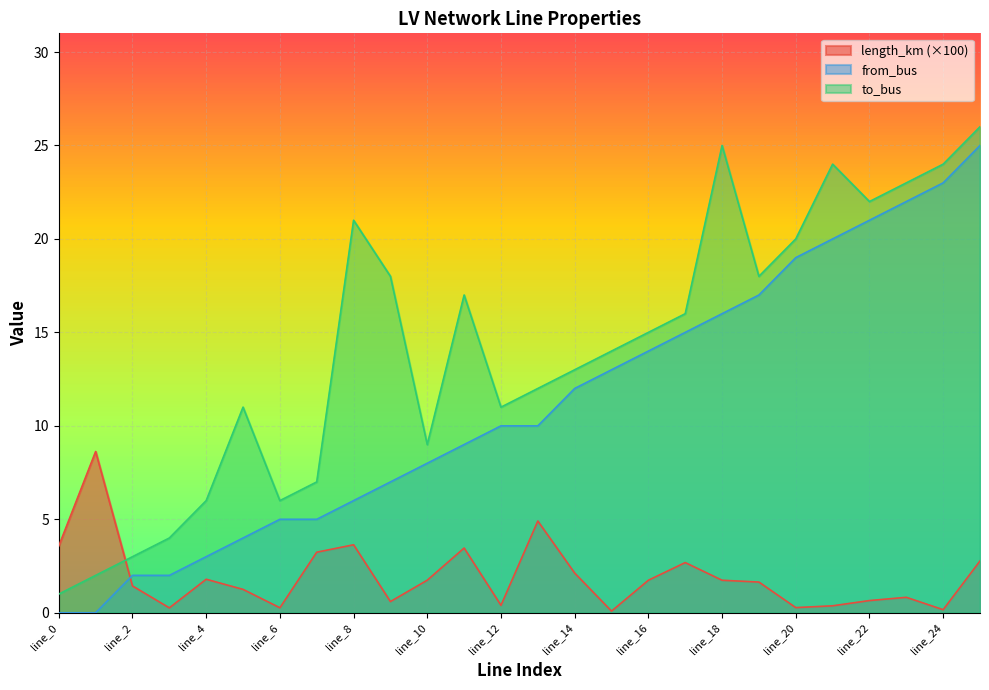

Where is from_bus nearest to the value 12?

line_14